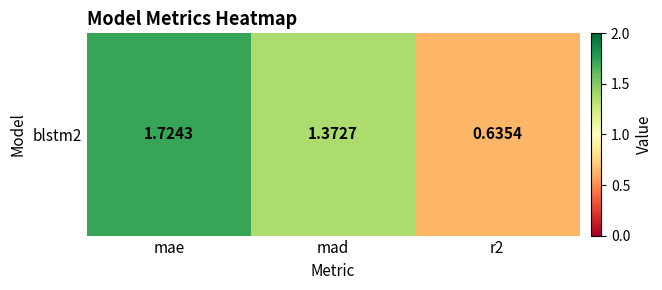

What is the ratio of the value at mad to the value at mae?

0.8